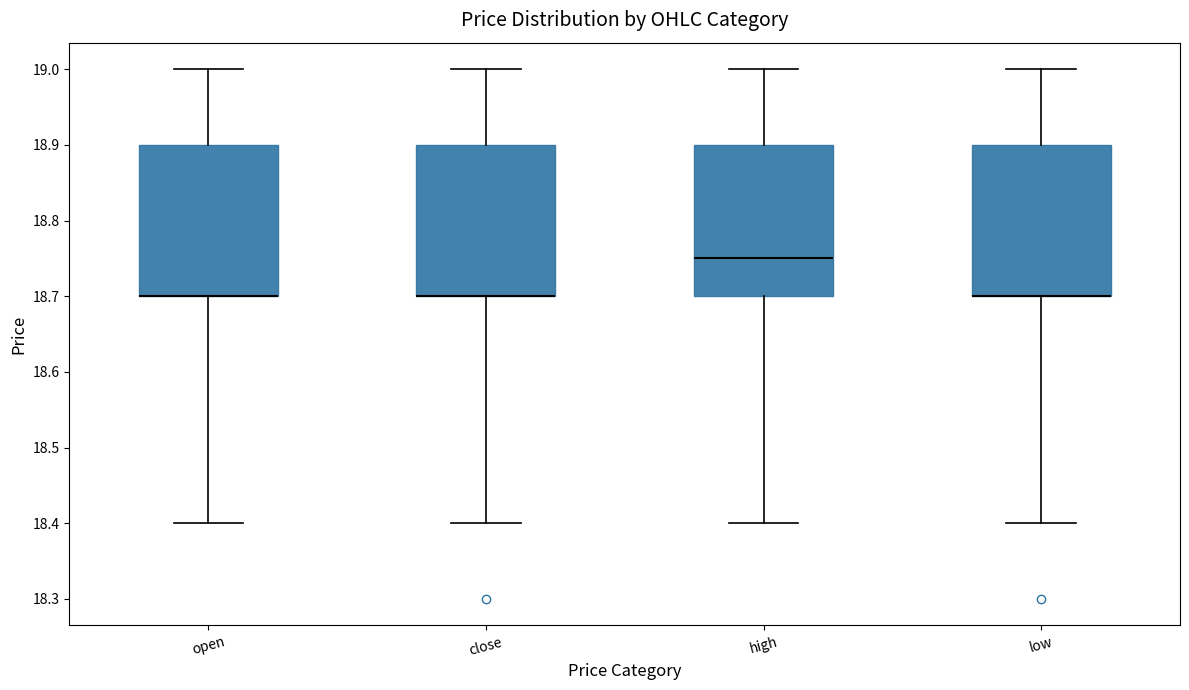

Reading left to right, read every box against the y-axis: the position of its median line, the range the box covers, and the ends of its whiskers. The values are not printed on the chart, so give them approximately, as read against the axis.

open: median 18.70 (drawn on the box's lower edge), box 18.70 to 18.90, whiskers 18.40 to 19.00
close: median 18.70 (drawn on the box's lower edge), box 18.70 to 18.90, whiskers 18.40 to 19.00
high: median 18.75, box 18.70 to 18.90, whiskers 18.40 to 19.00
low: median 18.70 (drawn on the box's lower edge), box 18.70 to 18.90, whiskers 18.40 to 19.00